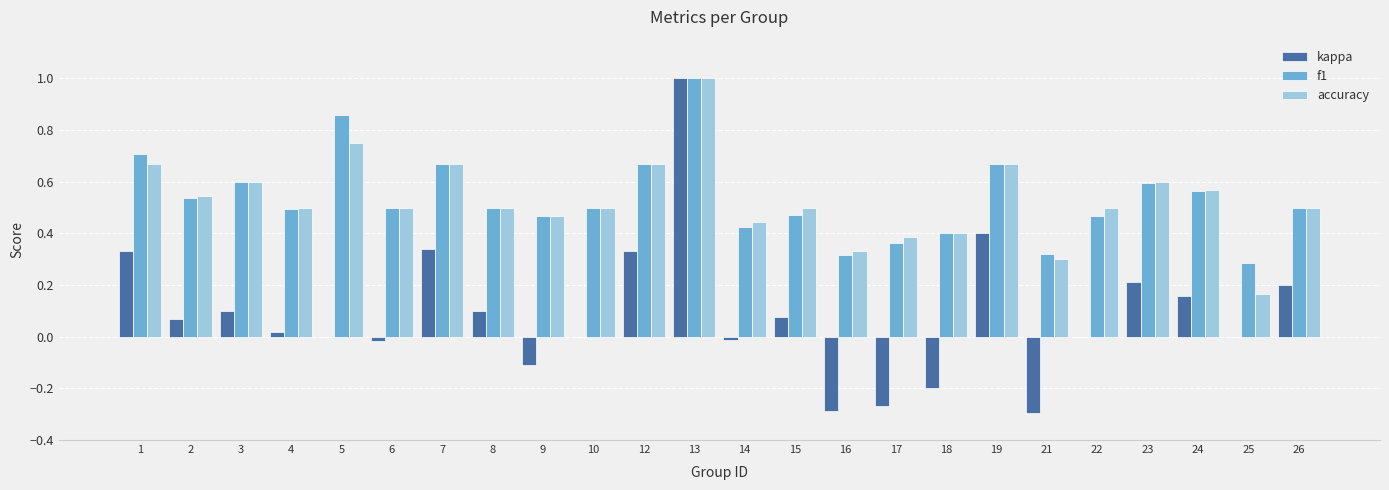

At which category is the sum across all series the highest?

13